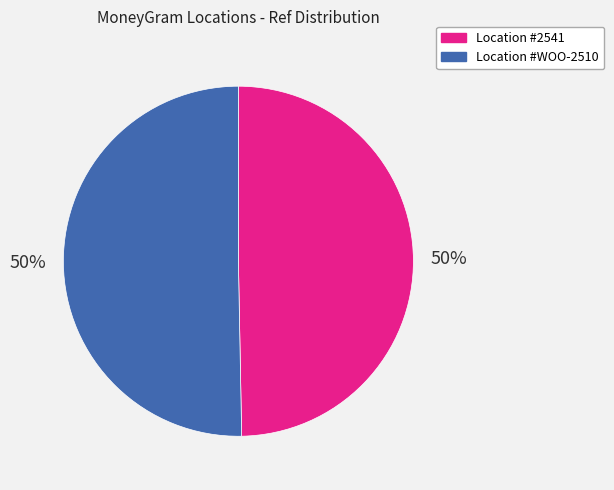

To the nearest percent, what is the average slice percentage?

50%